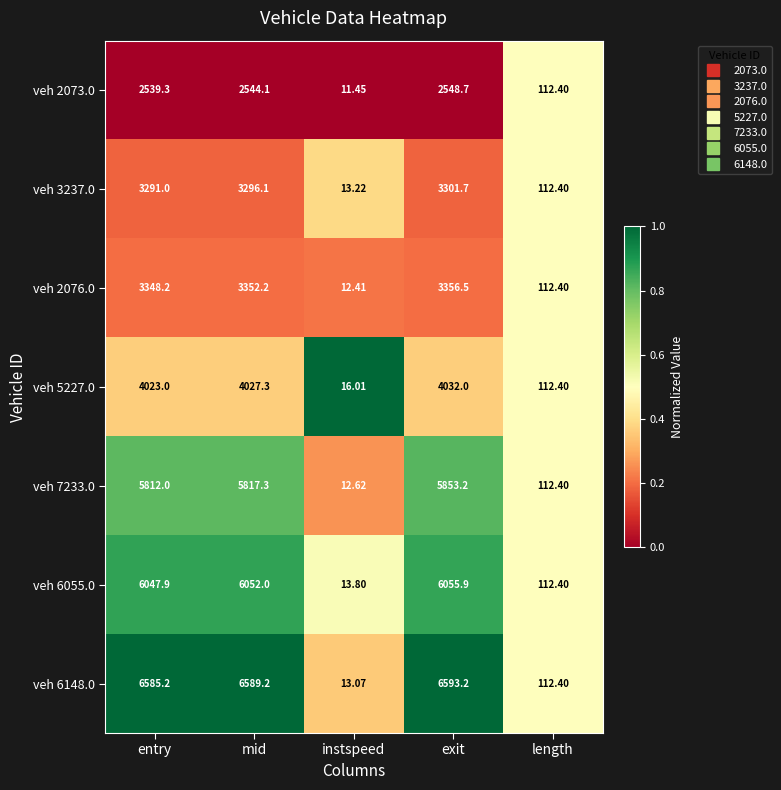

List the series in order of their peak value, lowest first.

veh 2073.0, veh 3237.0, veh 2076.0, veh 5227.0, veh 7233.0, veh 6055.0, veh 6148.0